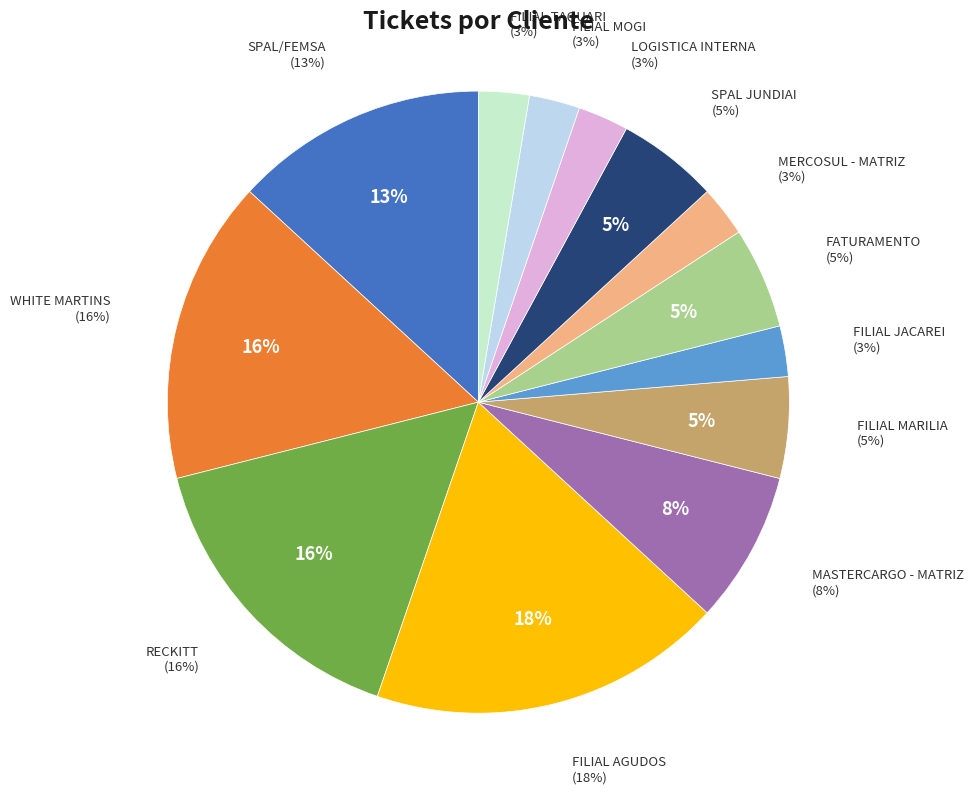

Does FATURAMENTO represent more than half of the total?

No